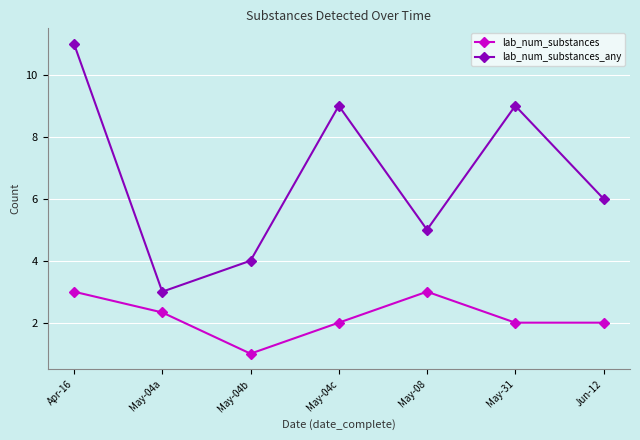

Which series has the largest total across all categories?

lab_num_substances_any